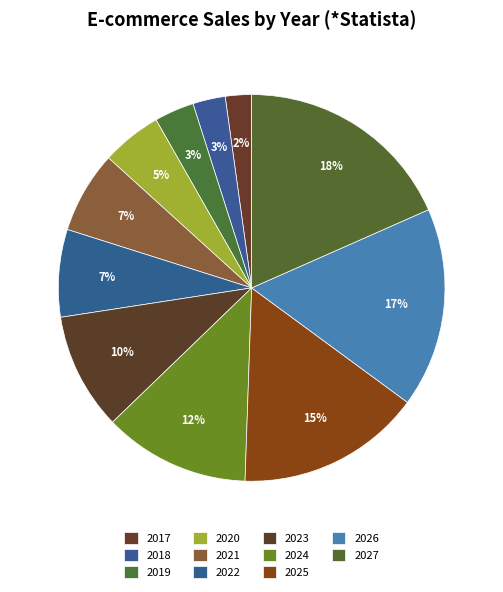

Count the number of slices in the pie.

11